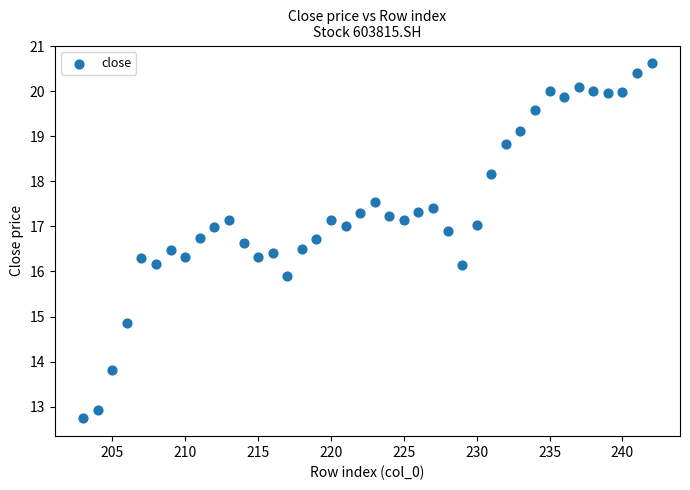

What is the range of X values (max minus min)?

39.0